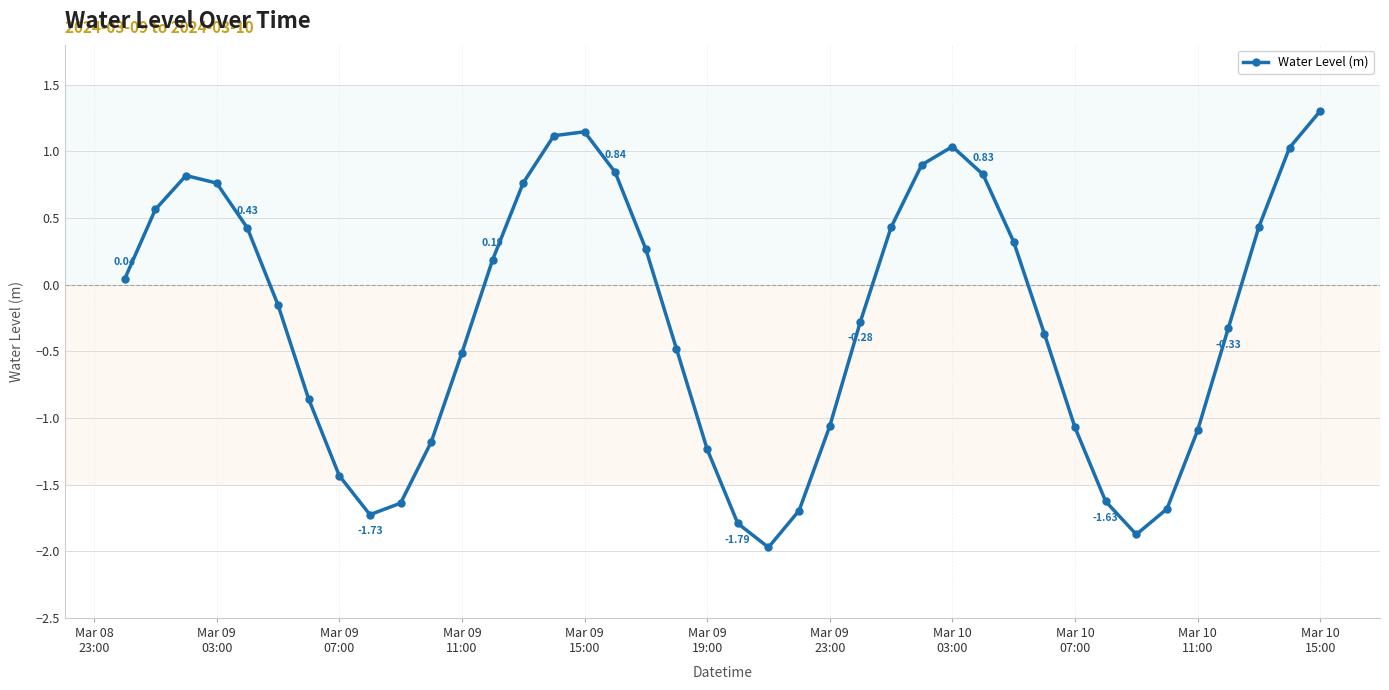

How many points are lower than both their immediate neighbors (excluding endpoints)?

3